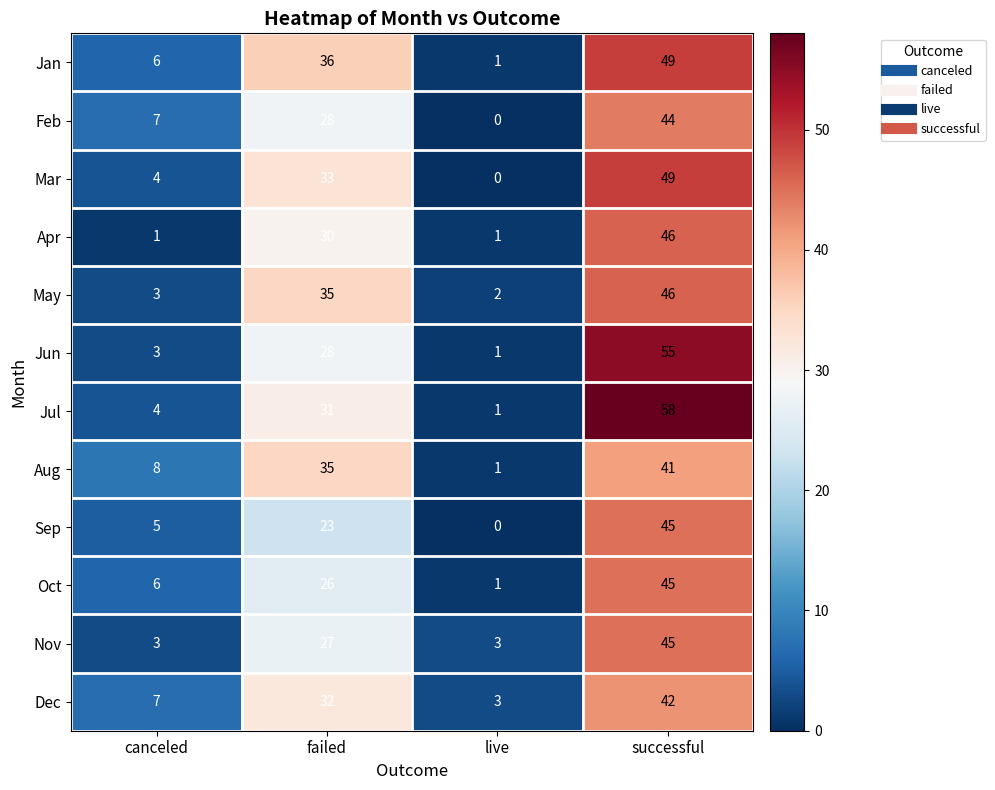

How many distinct data groups are displayed?

12